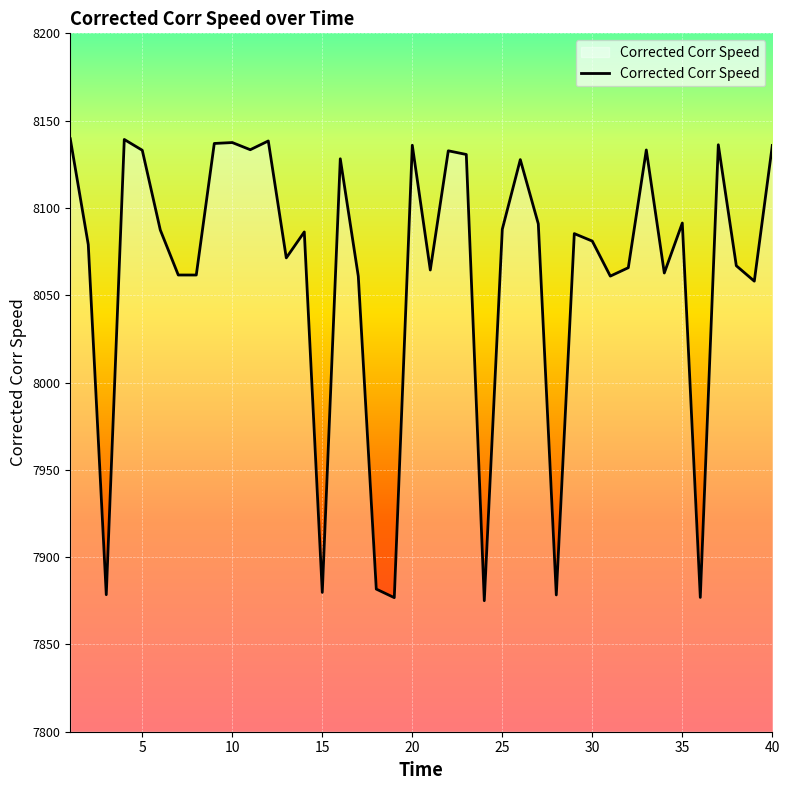

What is the difference between the maximum and minimum values?

264.6